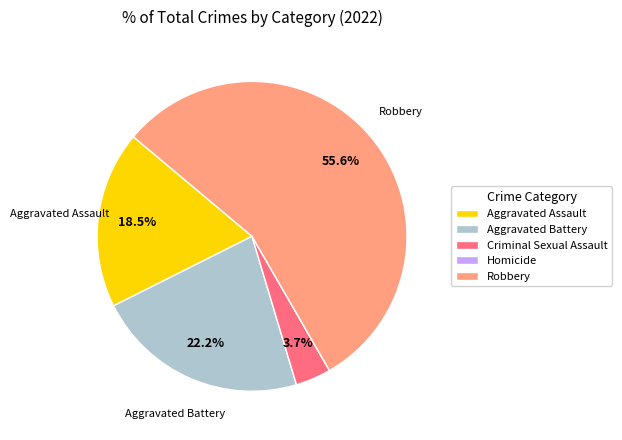

What percentage do Criminal Sexual Assault and Aggravated Assault together represent?

22.2%